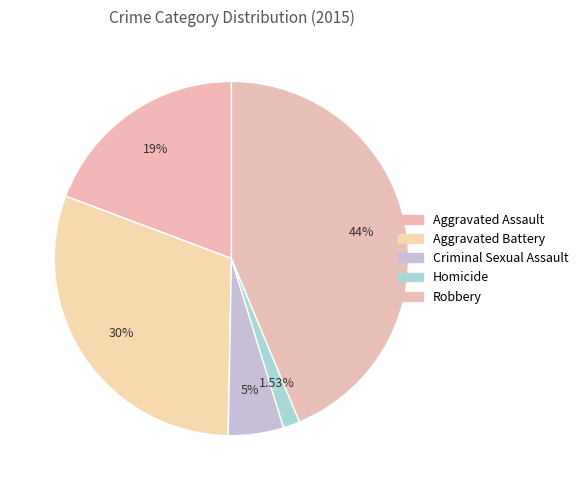

Do Homicide and Criminal Sexual Assault together represent more than half of the pie?

No